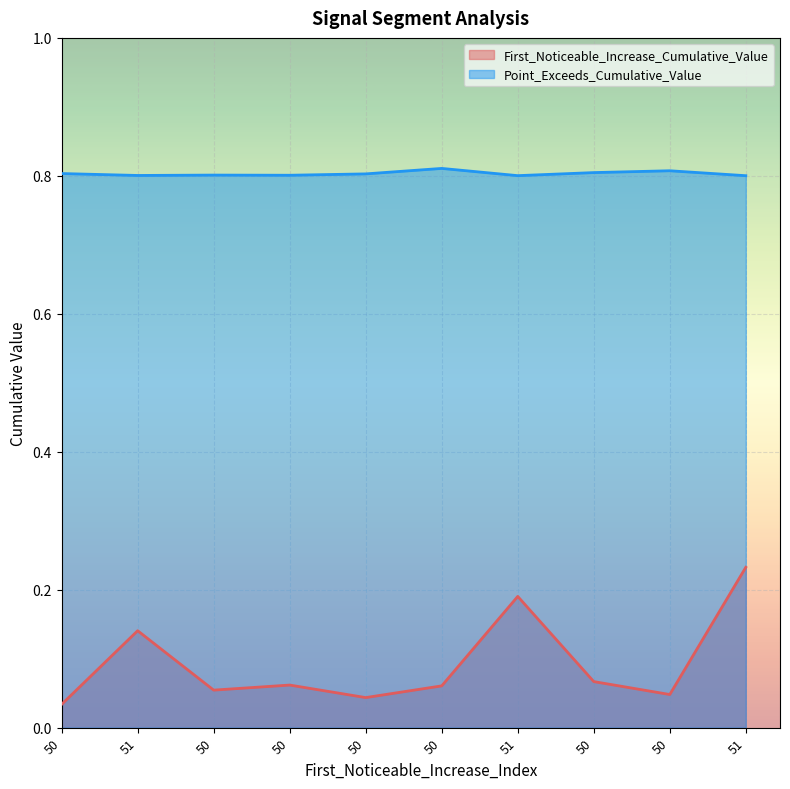

Reading left to right, what are all the values shown in this chart?

First_Noticeable_Increase_Cumulative_Value: 50=0.0	51=0.1	50=0.1	50=0.1	50=0.0	50=0.1	51=0.2	50=0.1	50=0.0	51=0.2
Point_Exceeds_Cumulative_Value: 50=0.8	51=0.8	50=0.8	50=0.8	50=0.8	50=0.8	51=0.8	50=0.8	50=0.8	51=0.8